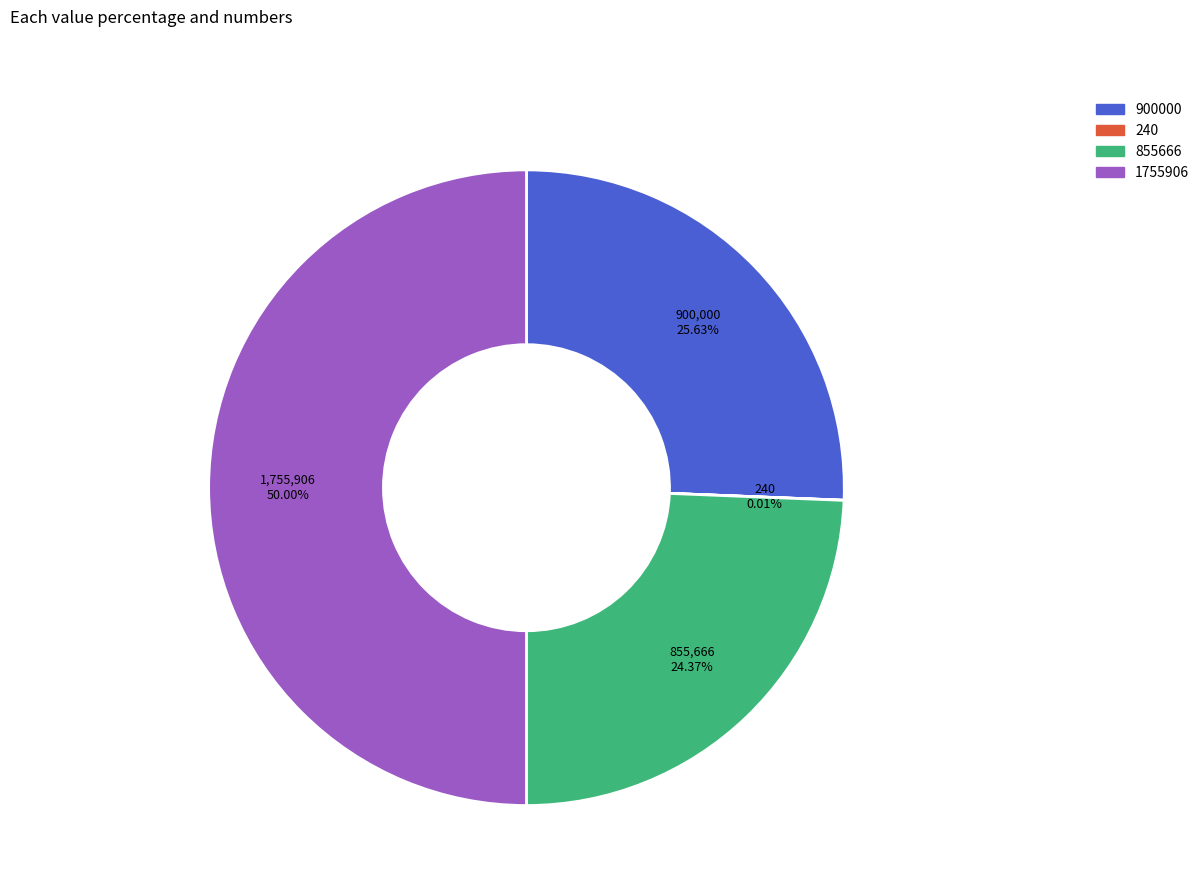

True or false: 1755906 accounts for 50% of the total.

True